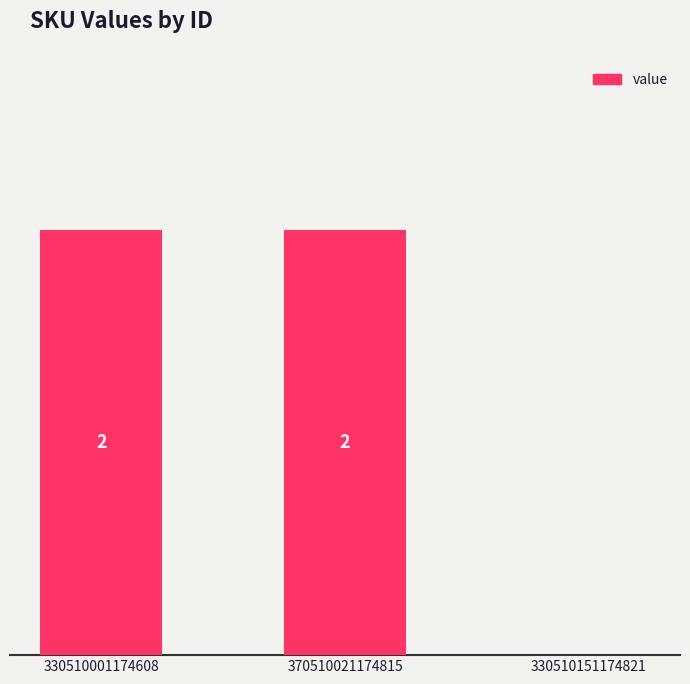

Reading left to right, what are all the values shown in this chart?

330510001174608=2	370510021174815=2	330510151174821=0